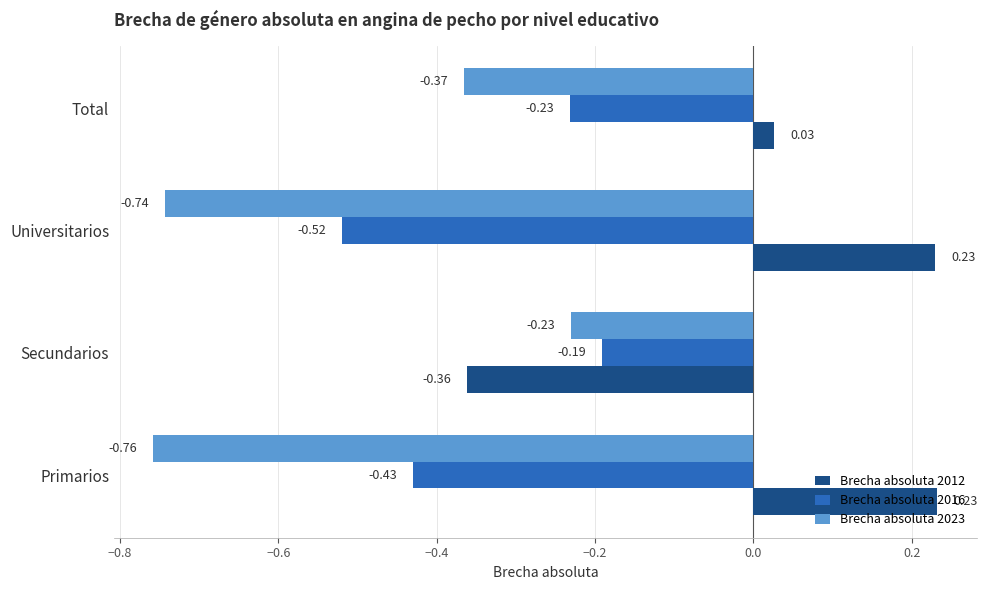

Where is Brecha absoluta 2012 nearest to the value 0?

Total